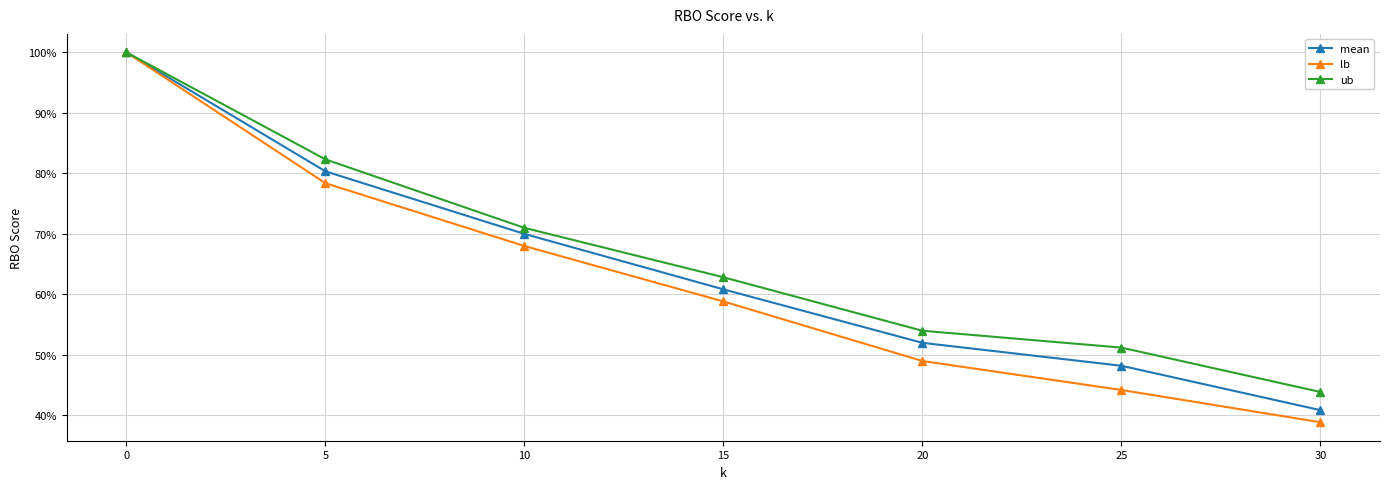

What is the difference between the highest and lowest values at 25?

0.1